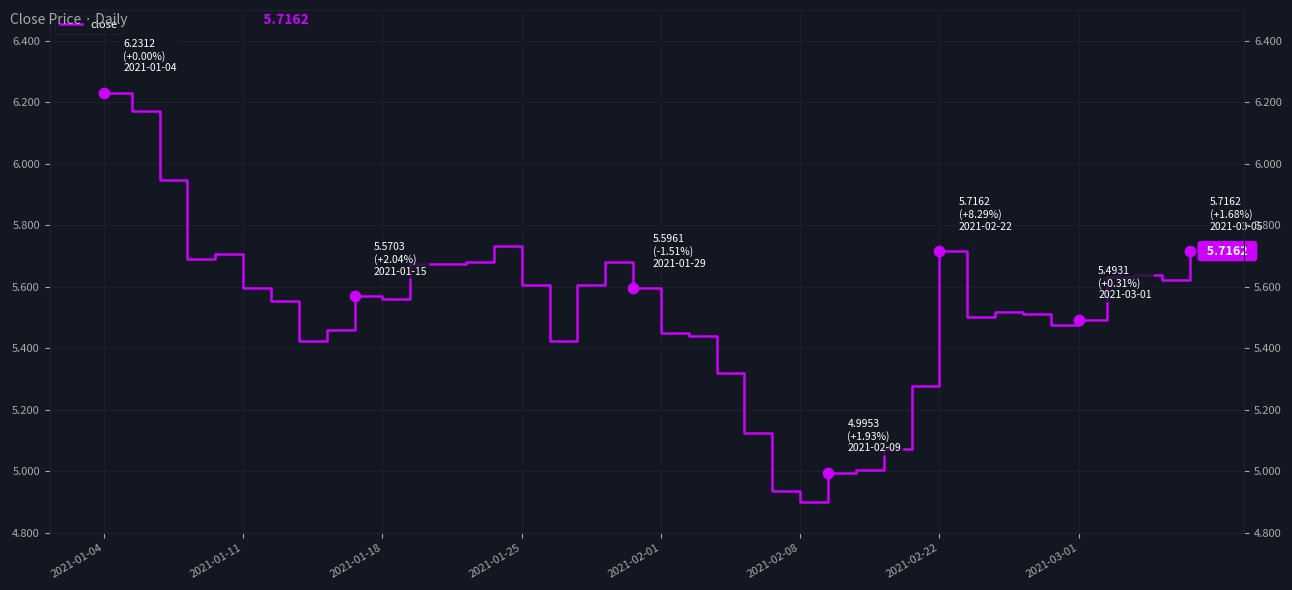

What is the ratio of the value at 13 to the value at 31?

1.0